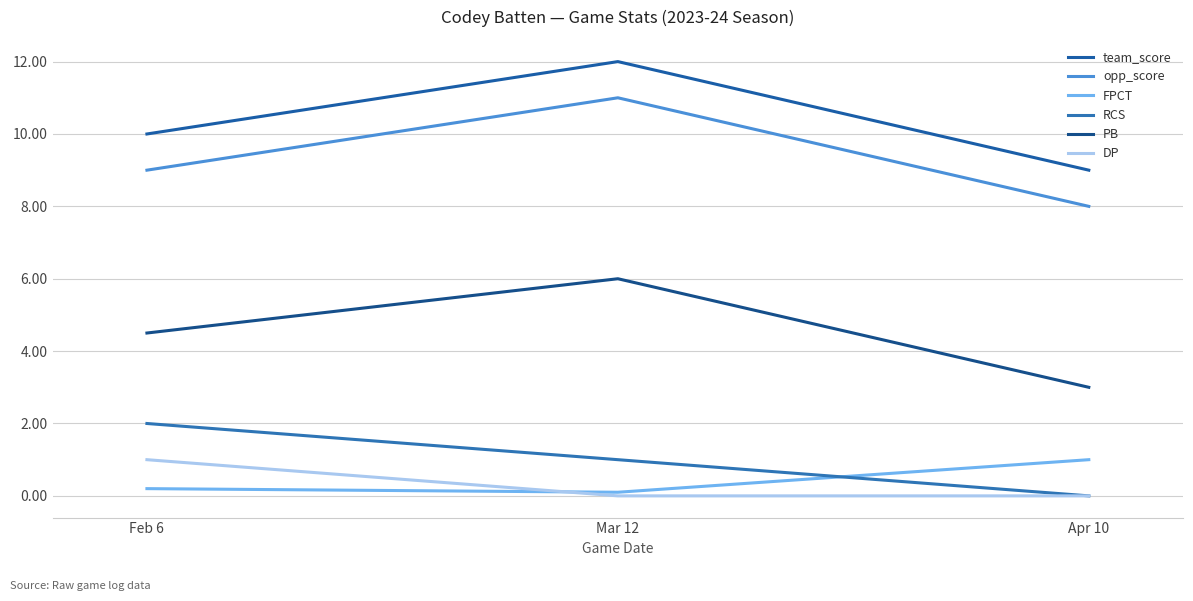

Is this an area chart (filled region under the line)?

No